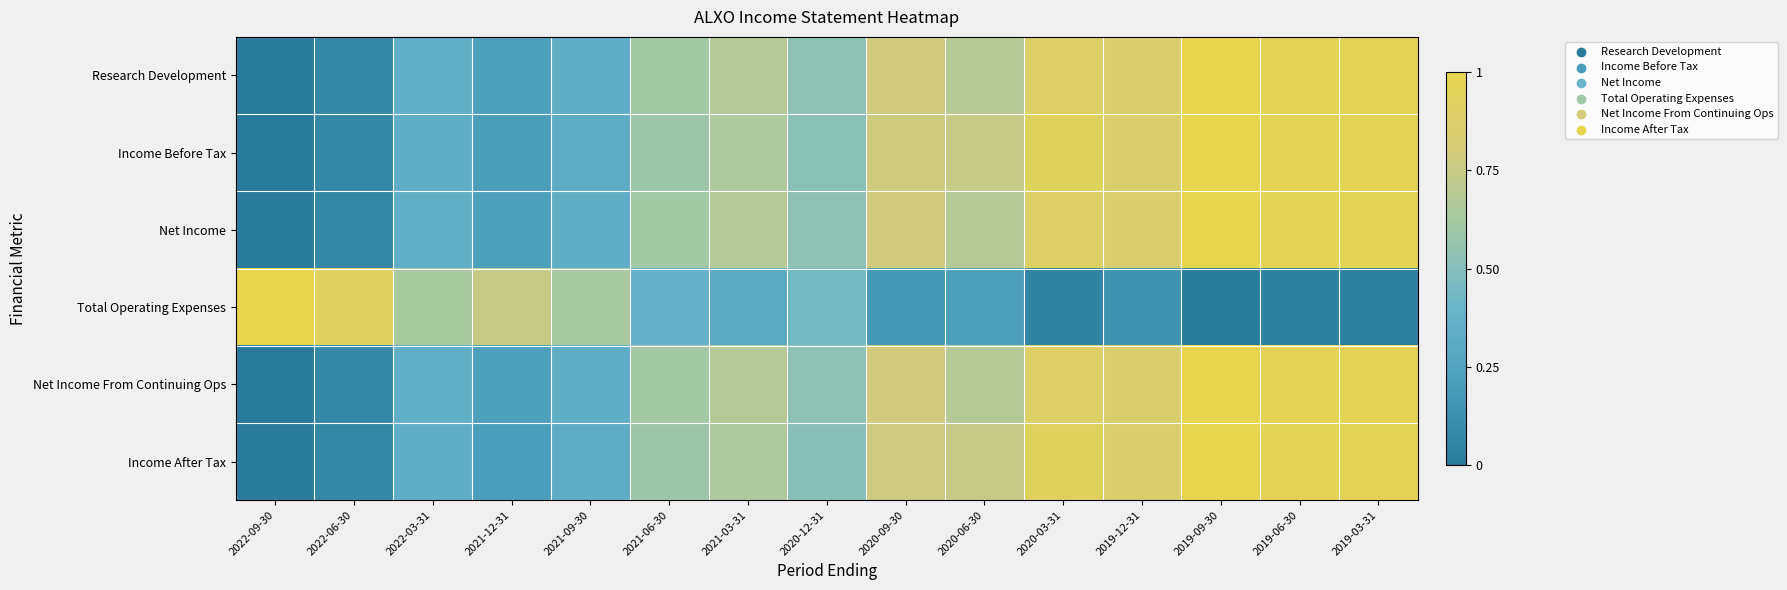

List the series in order of their peak value, lowest first.

Research Development, Income Before Tax, Net Income, Total Operating Expenses, Net Income From Continuing Ops, Income After Tax